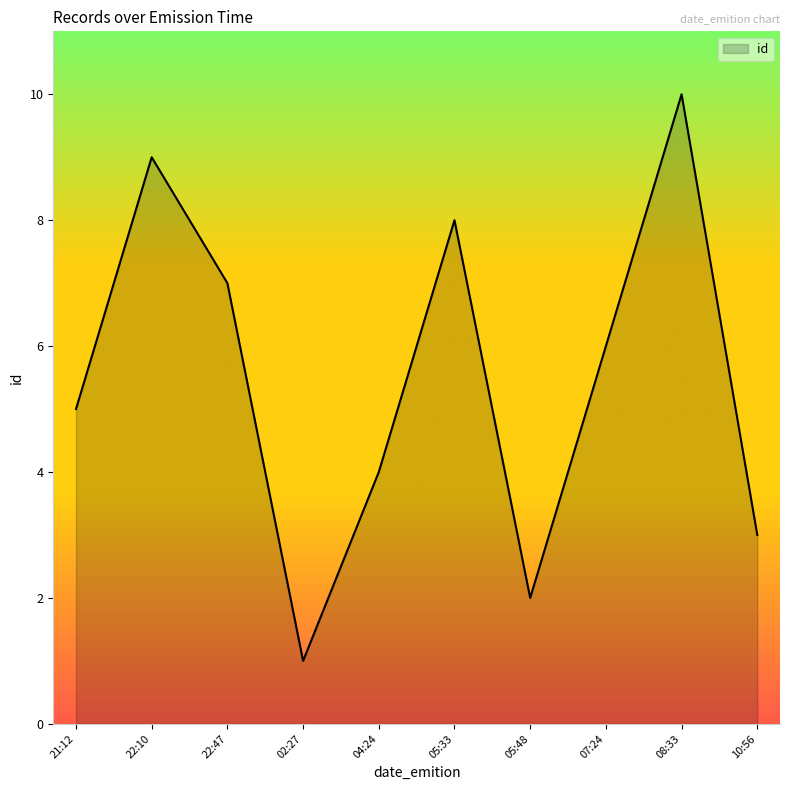

Does the chart display data point markers on the line(s)?

No